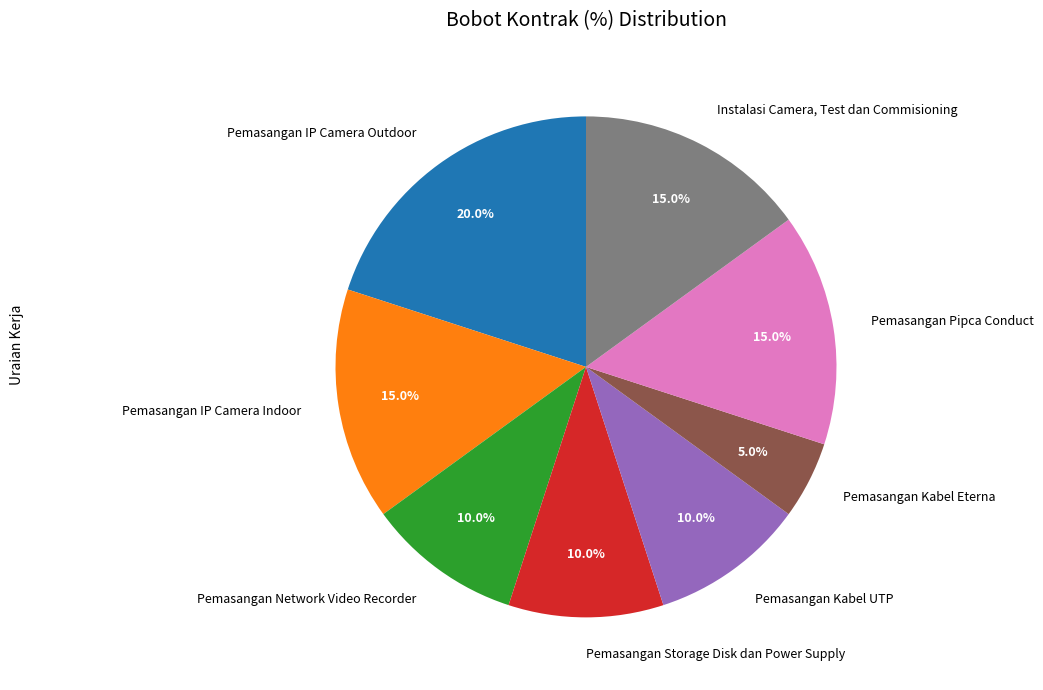

To the nearest percent, what is the average slice percentage?

12%